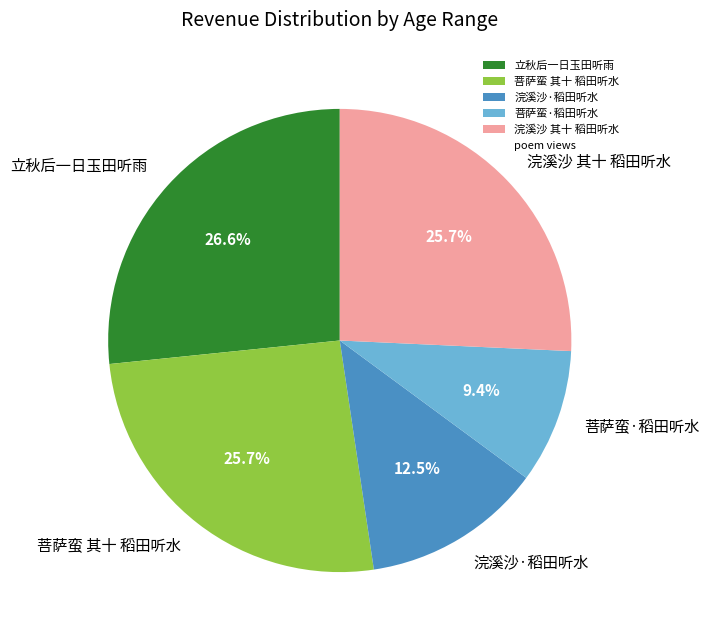

Count the number of slices in the pie.

5